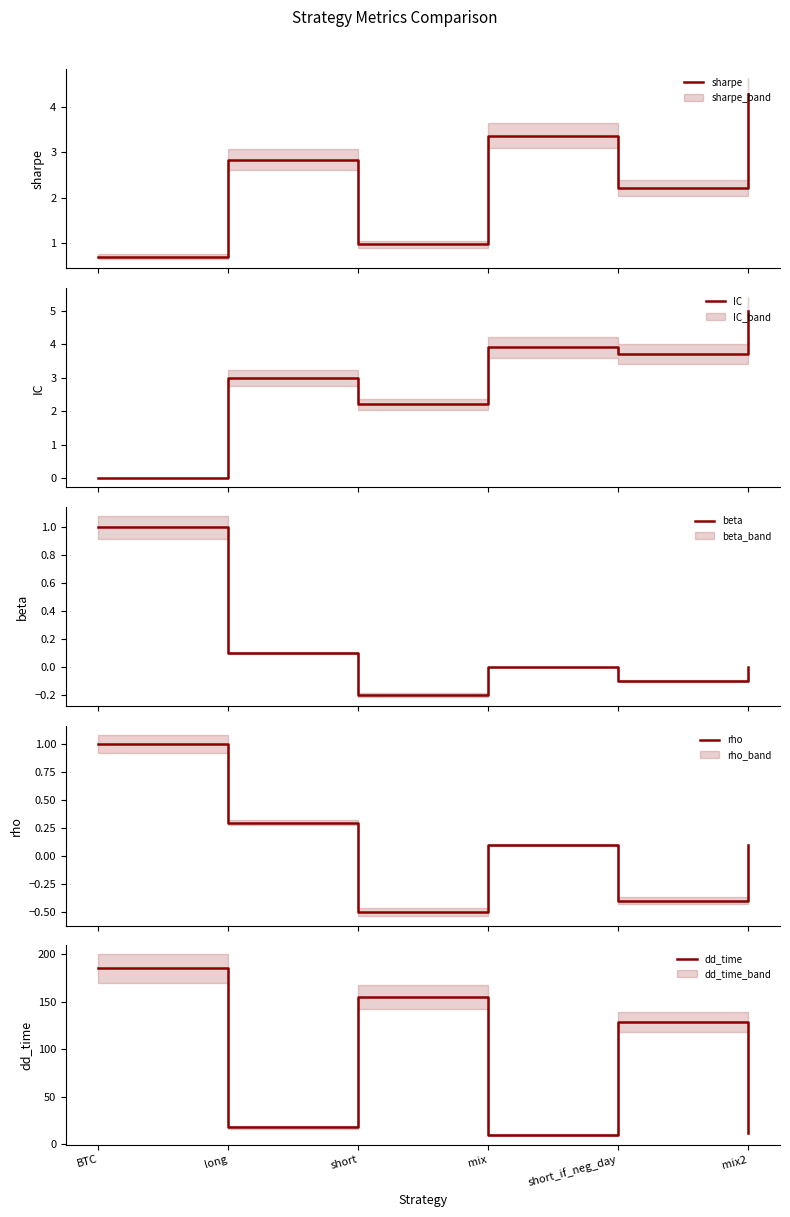

How many positive values does the beta series have?

2